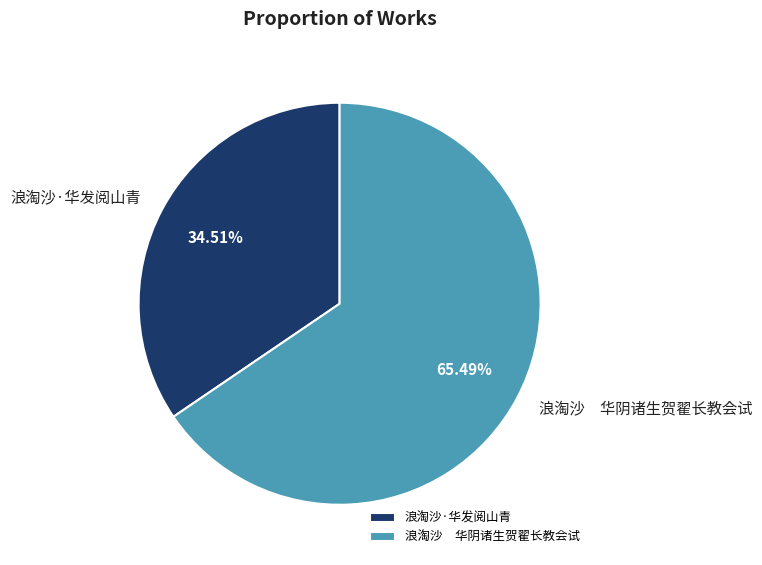

Approximately how many times larger is the value at 浪淘沙 华阴诸生贺翟长教会试 compared to 浪淘沙·华发阅山青?

1.9